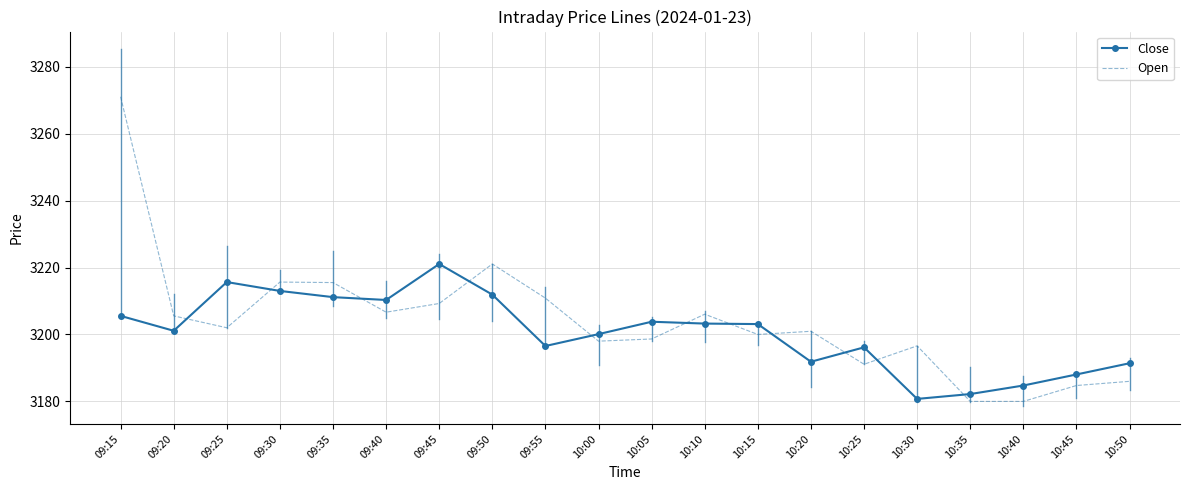

What is the total value across all series at 09:55?

6407.4